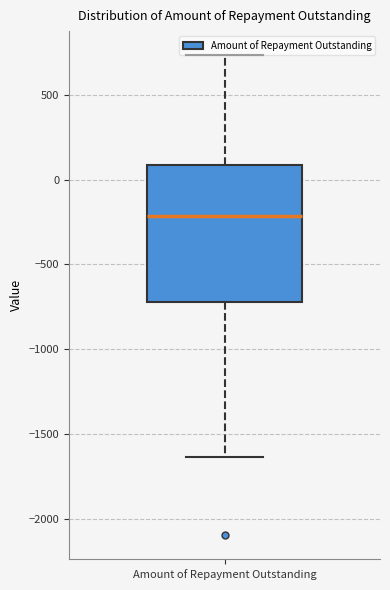

Where is the lower edge of the box for Amount of Repayment Outstanding on the y-axis? The values are not printed on the chart, so give them approximately, as read against the axis.

-700